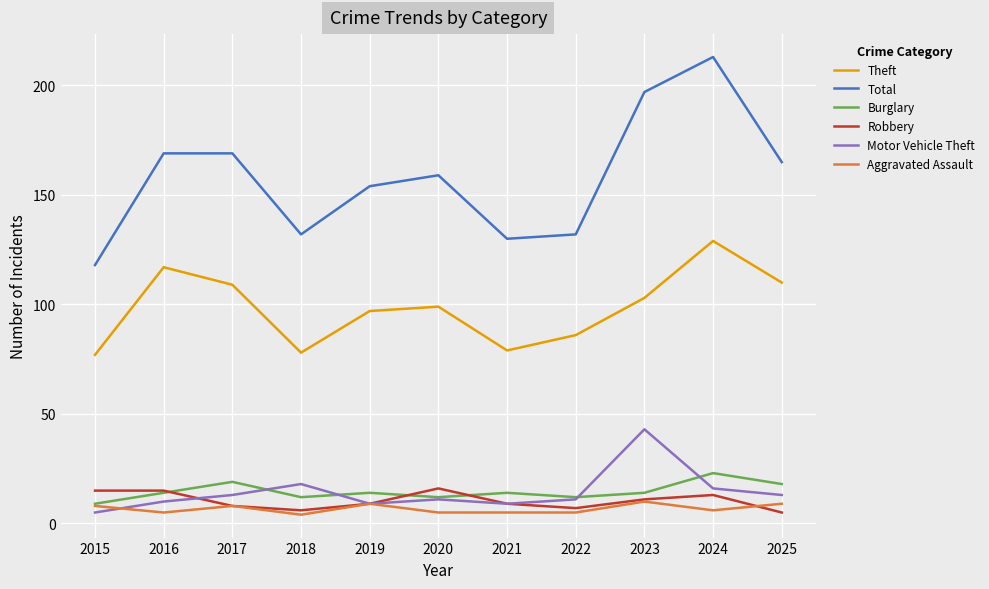

Which series changed the most between 2016 and 2022?

Total